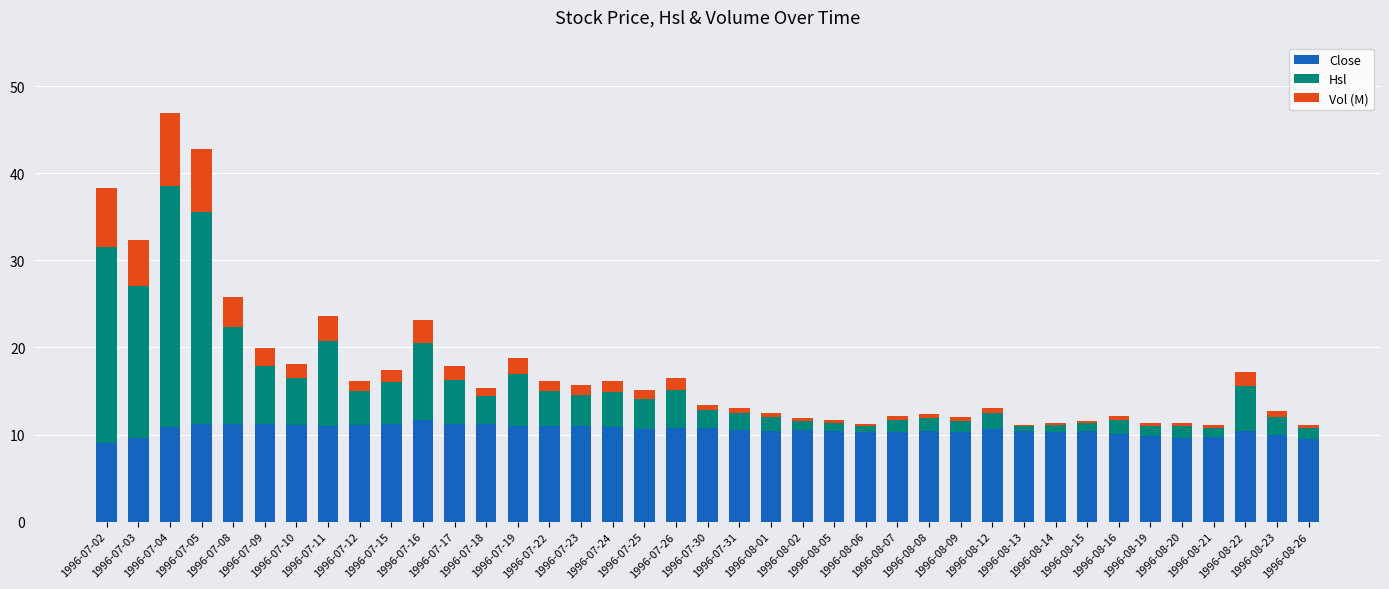

What is the average value of the Close series?

10.5